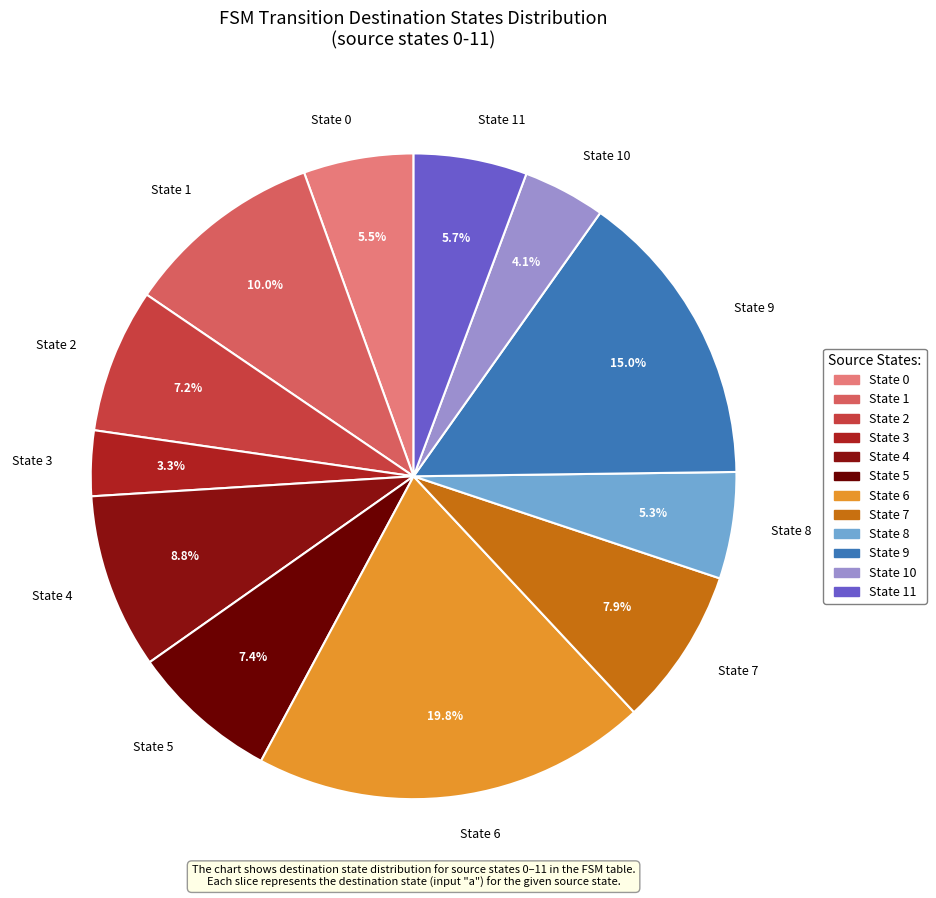

Count the number of slices in the pie.

12